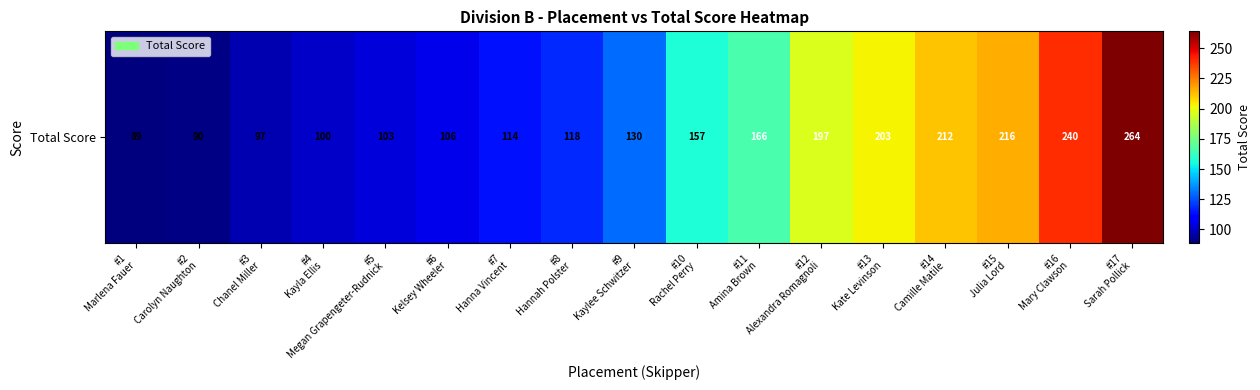

Rank the categories by value from lowest to highest.

#1
Marlena Fauer, #2
Carolyn Naughton, #3
Chanel Miller, #4
Kayla Ellis, #5
Megan Grapengeter-Rudnick, #6
Kelsey Wheeler, #7
Hanna Vincent, #8
Hannah Polster, #9
Kaylee Schwitzer, #10
Rachel Perry, #11
Amina Brown, #12
Alexandra Romagnoli, #13
Kate Levinson, #14
Camille Matile, #15
Julia Lord, #16
Mary Clawson, #17
Sarah Pollick